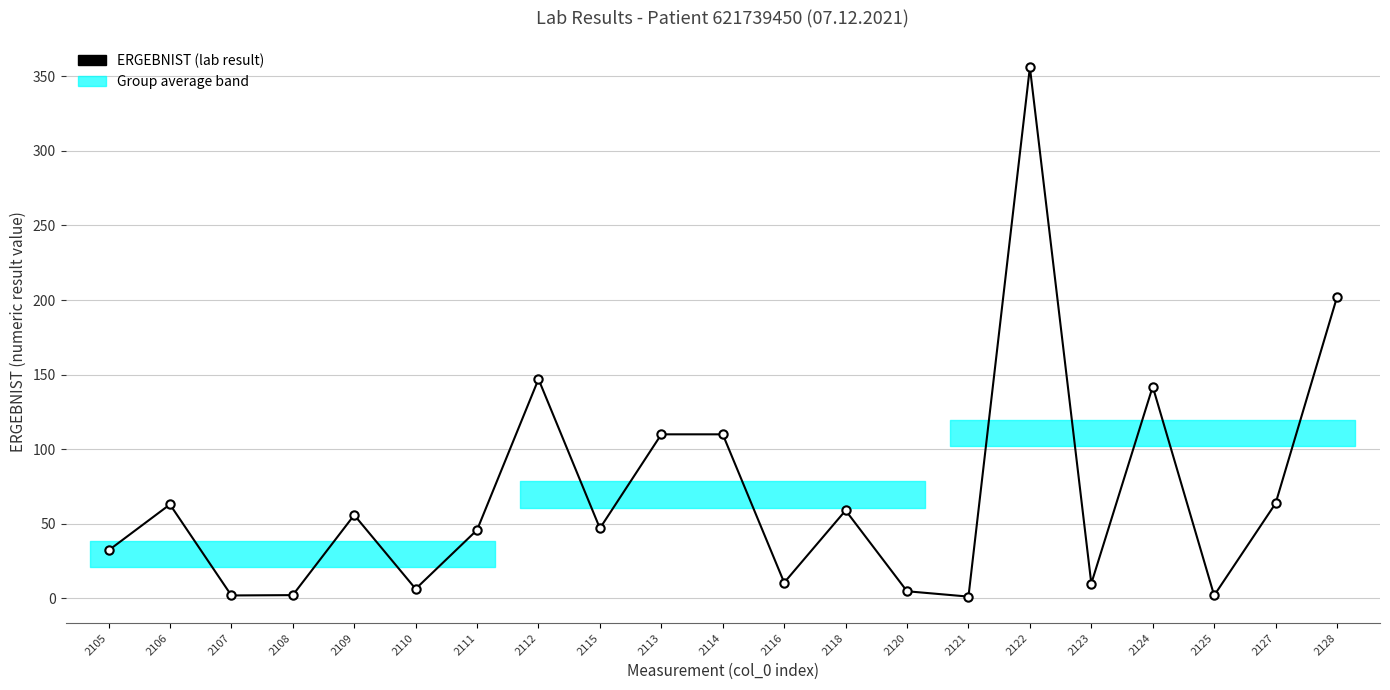

What is the sum of the values at 2115 and 2125?

49.0